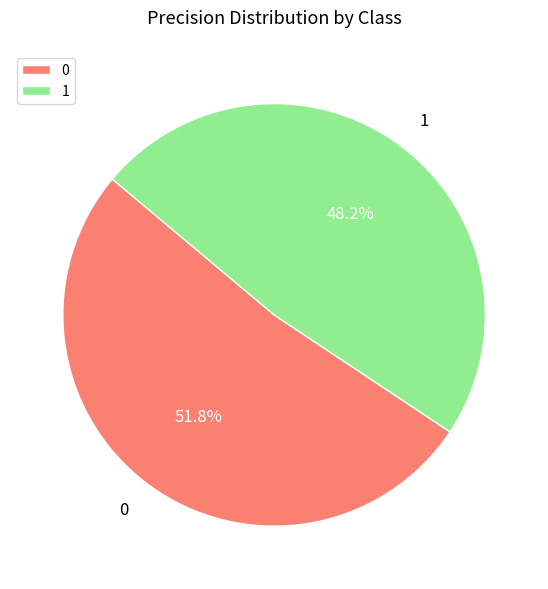

Rank the categories by value from highest to lowest.

0, 1